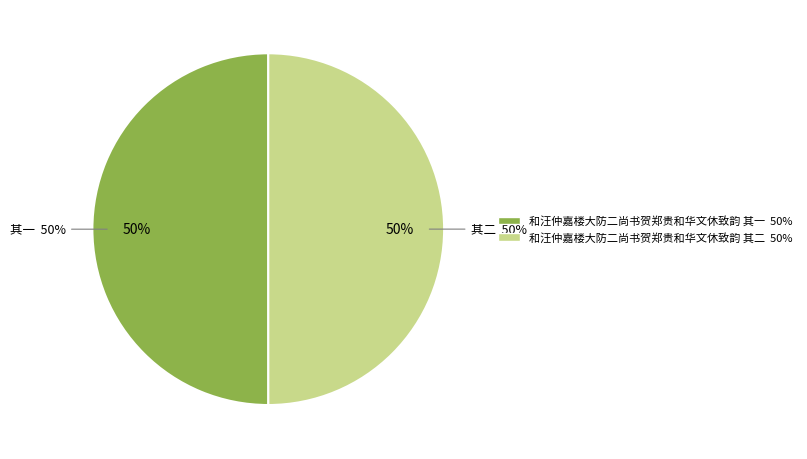

To the nearest percent, what percentage of the pie is 和汪仲嘉楼大防二尚书贺郑贵和华文休致韵 其一?

50%